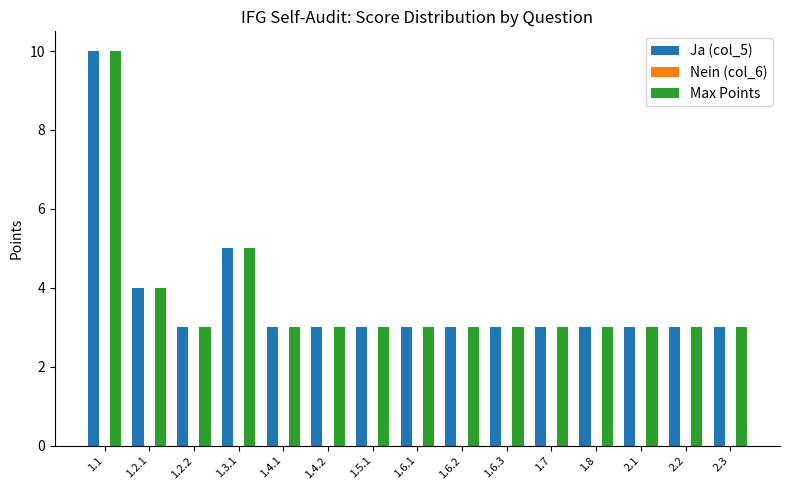

Where is Max Points nearest to the value 6?

1.3.1